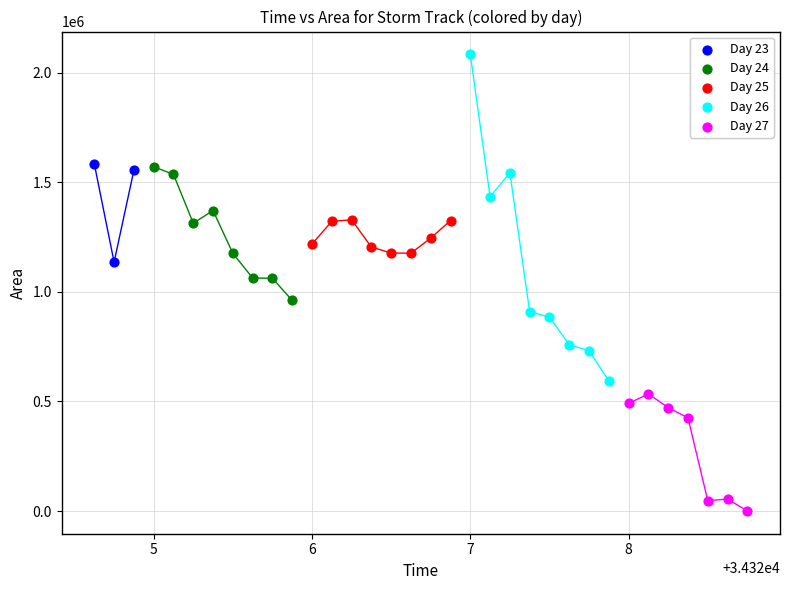

Which series contains the lowest Y value?

Day 27